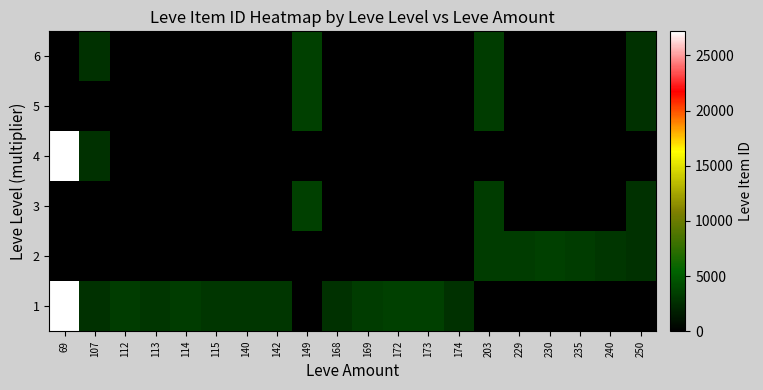

Which has a higher value, 230 or 173?

173